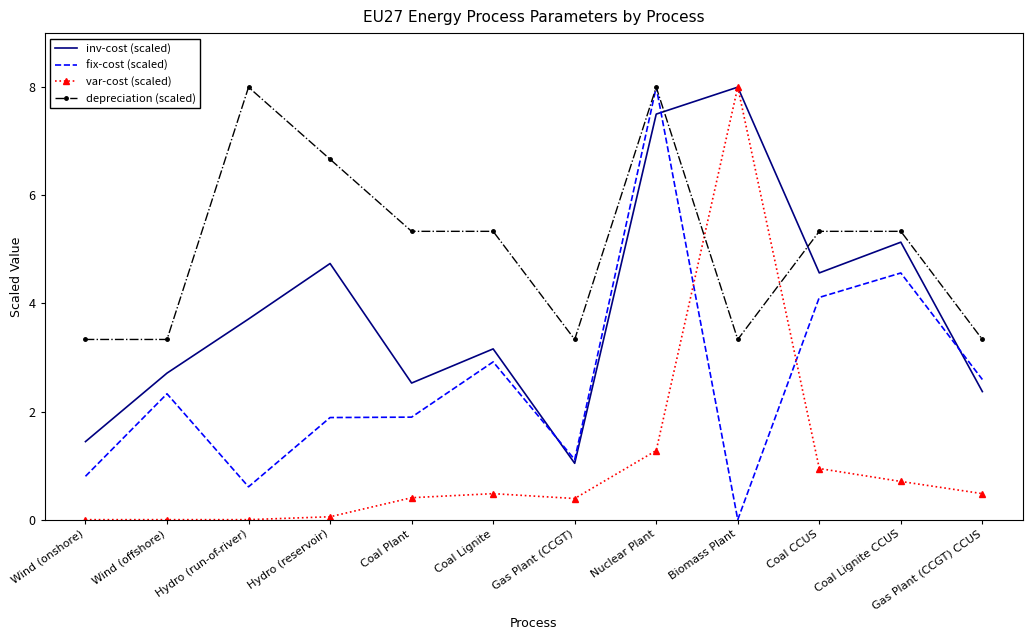

What is the sum of the depreciation (scaled) values at Biomass Plant and Nuclear Plant?

11.3